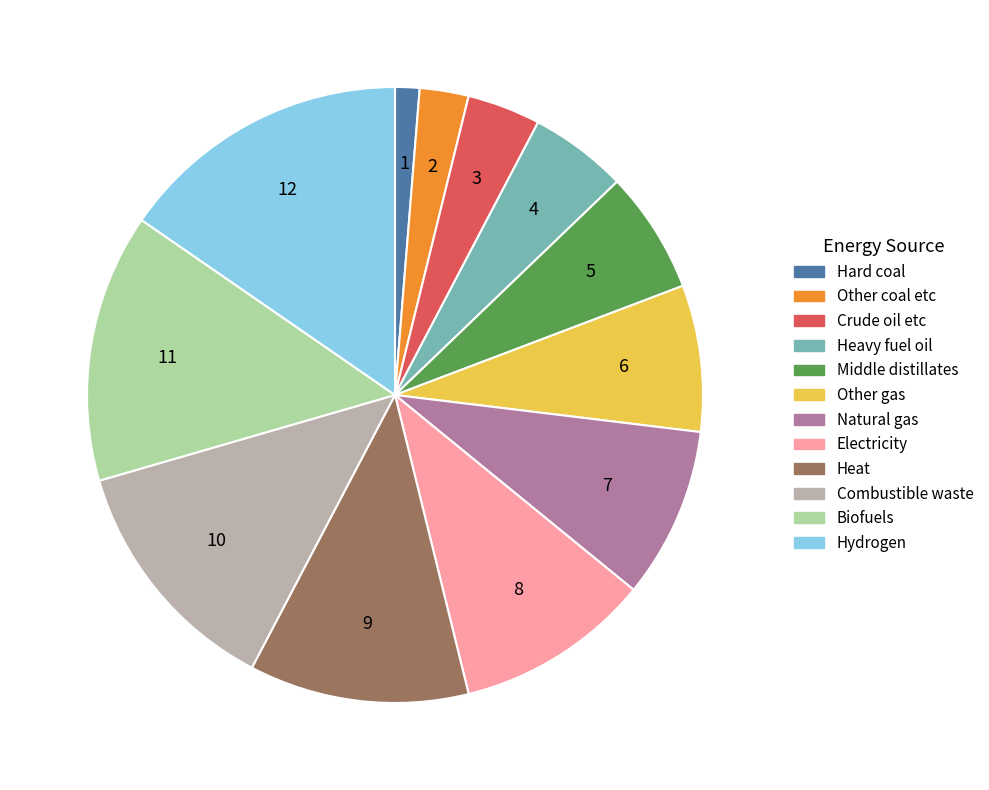

Is it true that Other coal etc is 3% of the pie?

True